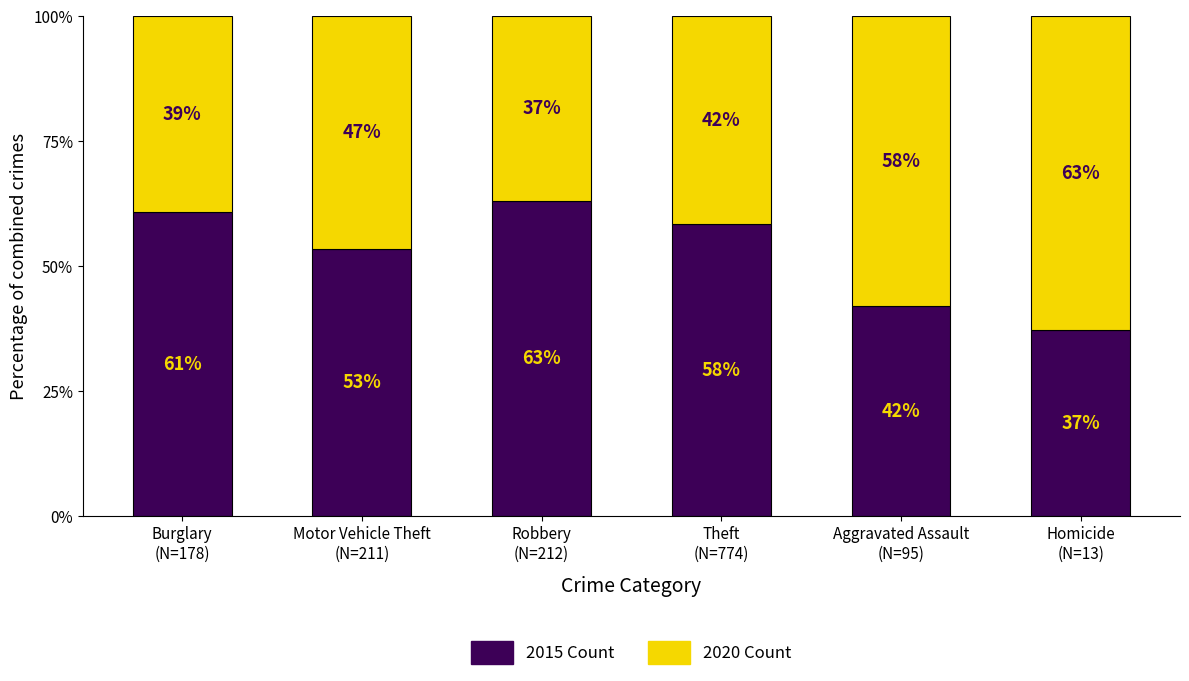

Count the number of categories in the chart.

6